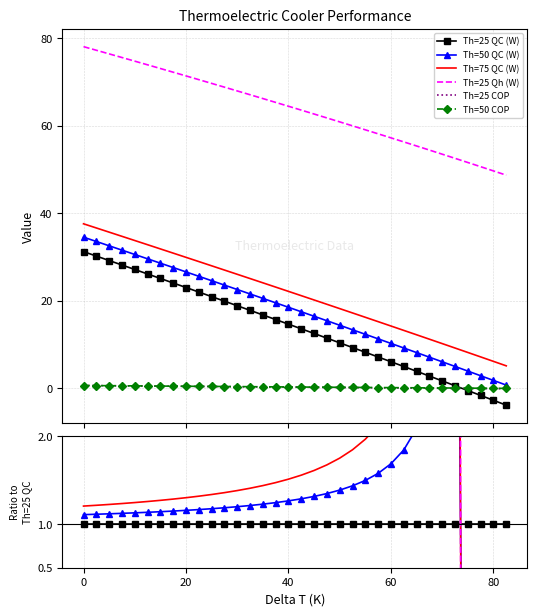

Count the number of data series in this chart.

6